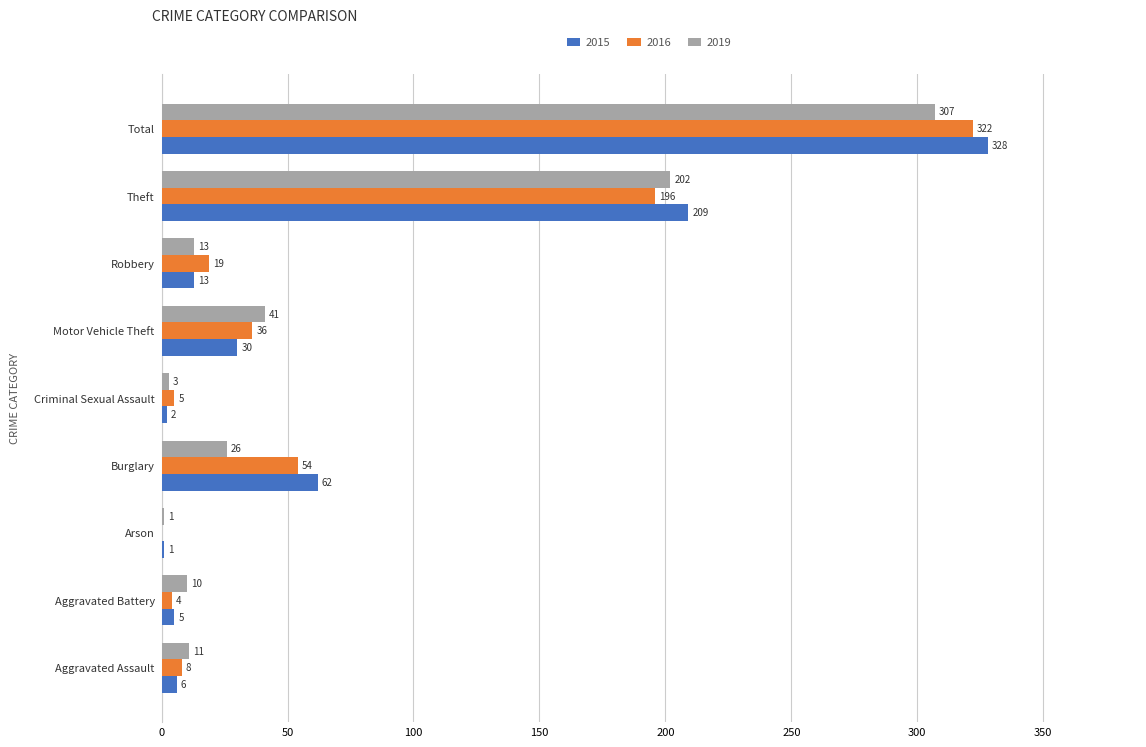

Which series changed the most between Criminal Sexual Assault and Theft?

2015